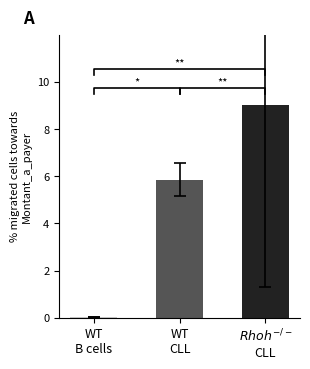

List the labels in order of value, largest first.

$Rhoh^{-/-}$
CLL, WT
CLL, WT
B cells